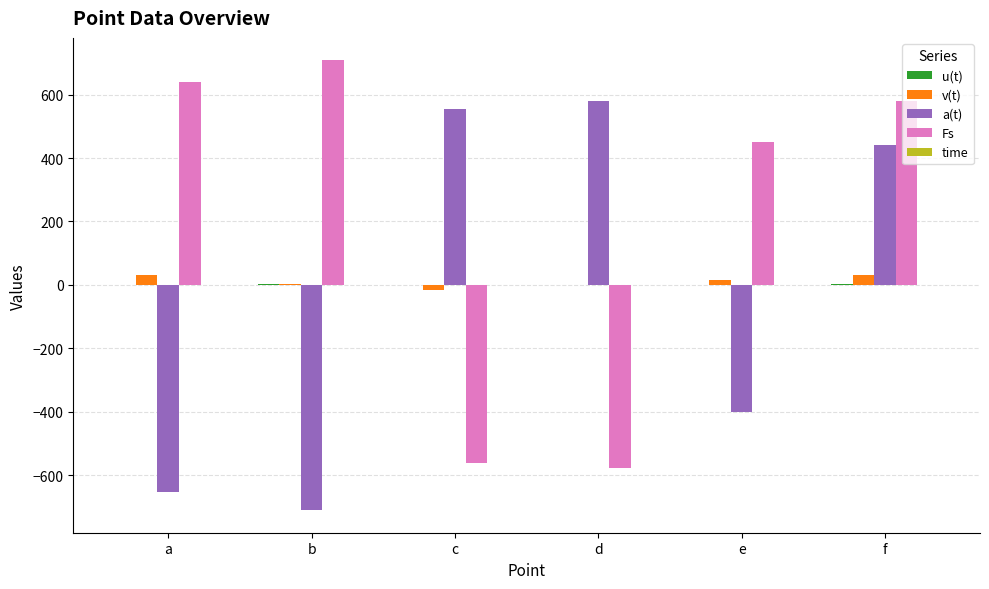

Is it true that v(t) equals -15.1 at c?

True